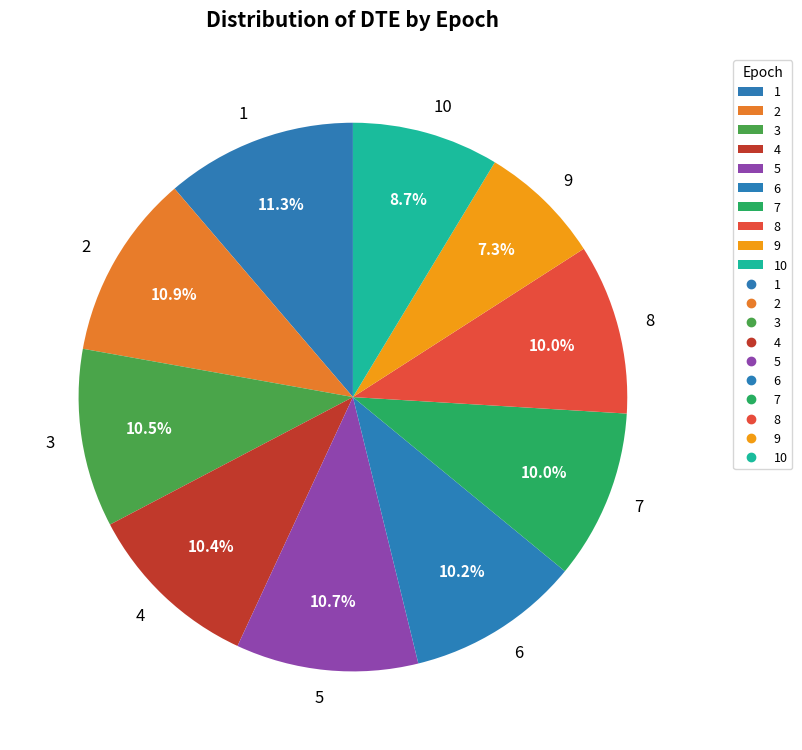

The 8 slice represents 1% of the pie. True or false?

False